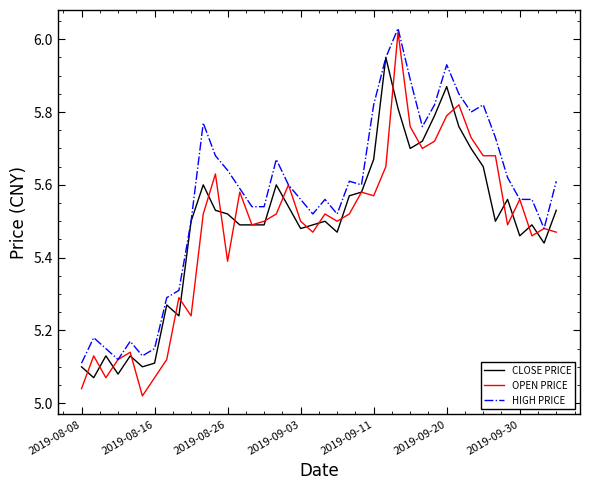

Which series has the largest range (max minus min)?

OPEN PRICE